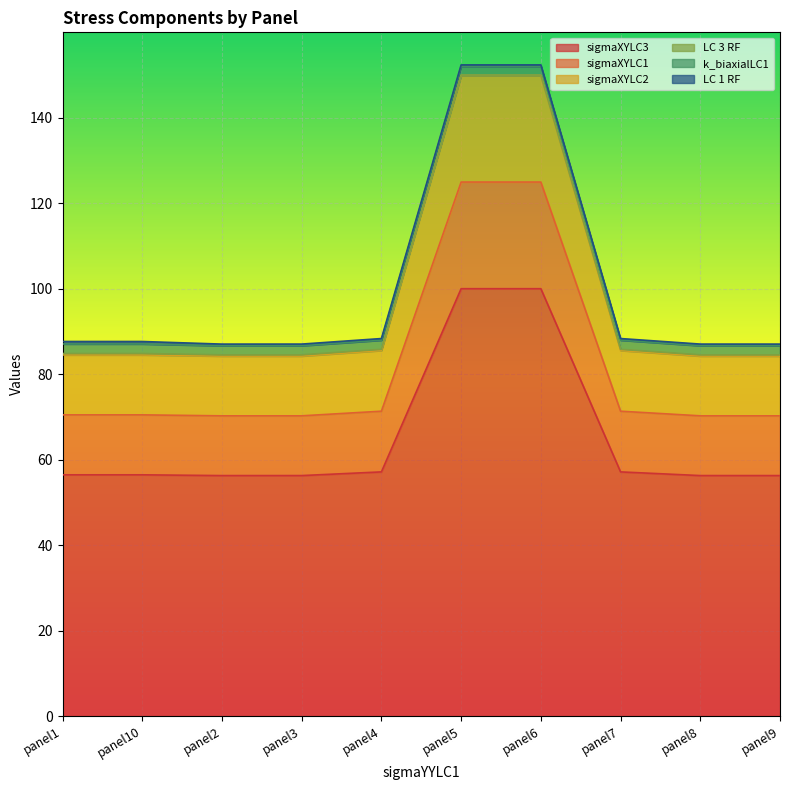

At which category is the sum across all series the highest?

panel5